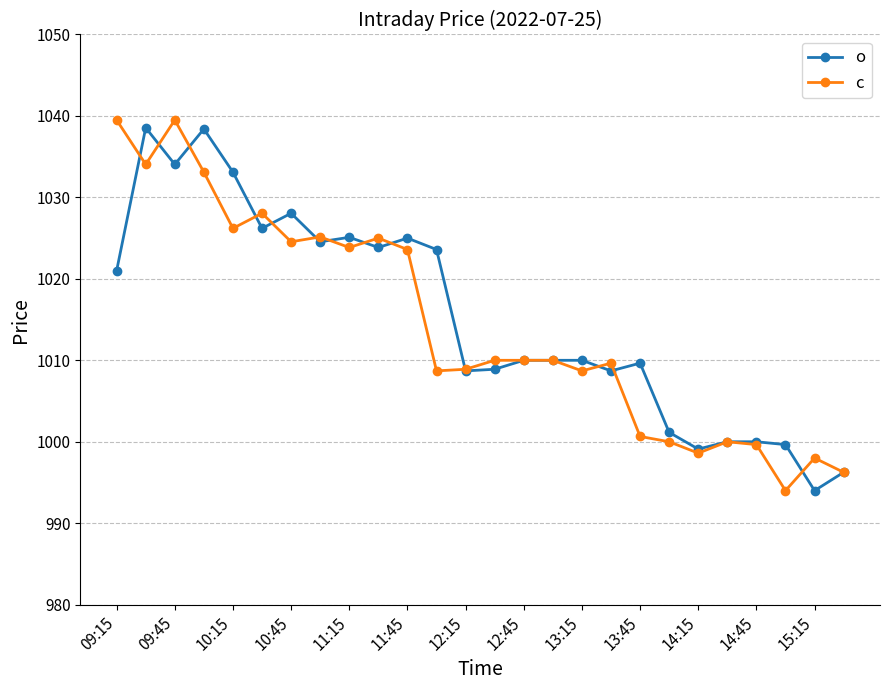

What is the lowest value of the c series?

994.0